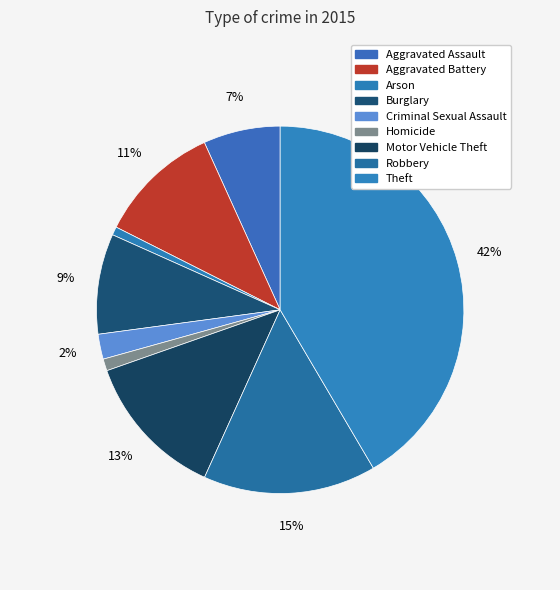

What is the smallest slice in the pie chart?

Arson